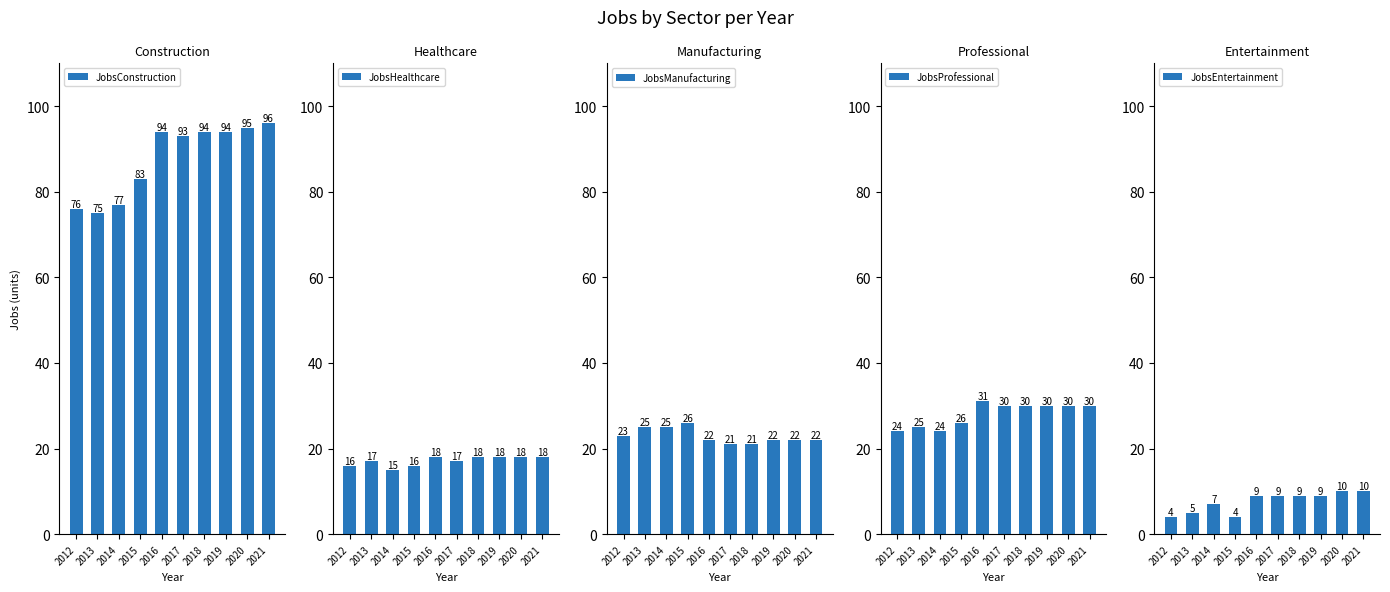

At which label does JobsProfessional reach its minimum?

2012